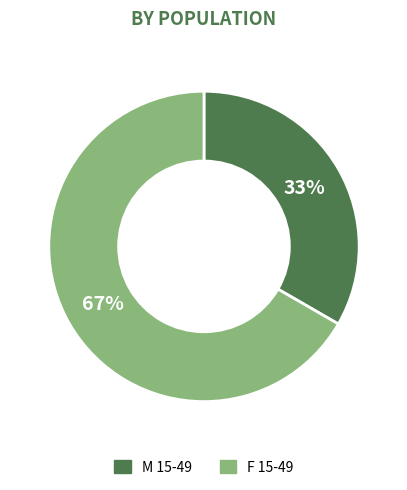

Is there a majority slice in this chart?

Yes